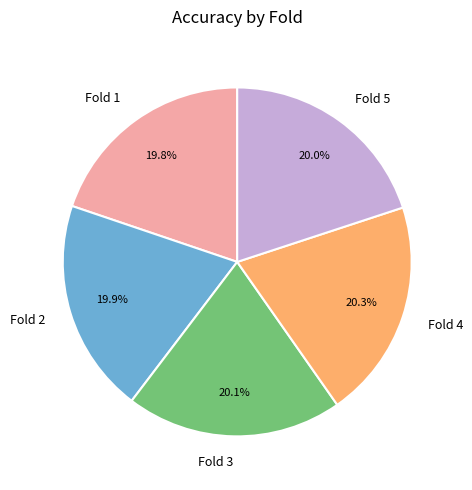

To the nearest percent, what percentage of the pie is Fold 1?

20%